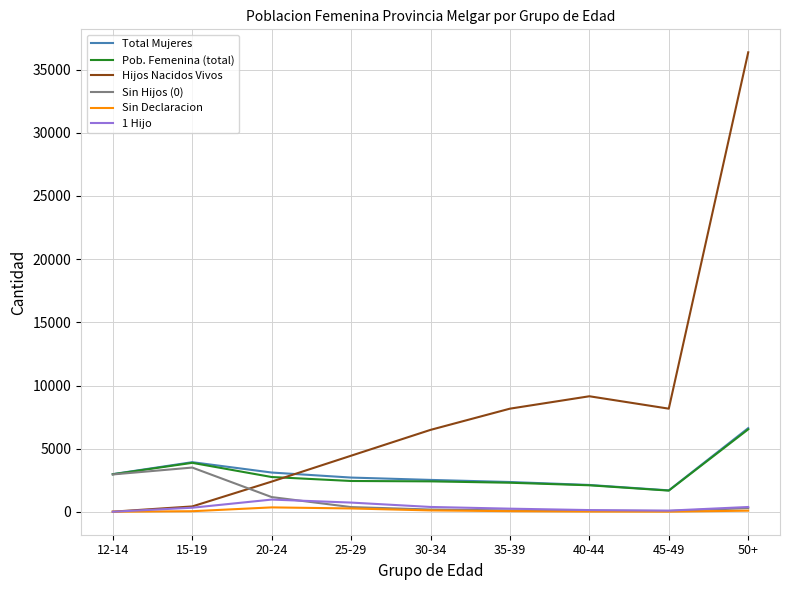

Where is Hijos Nacidos Vivos nearest to the value 18191?

40-44